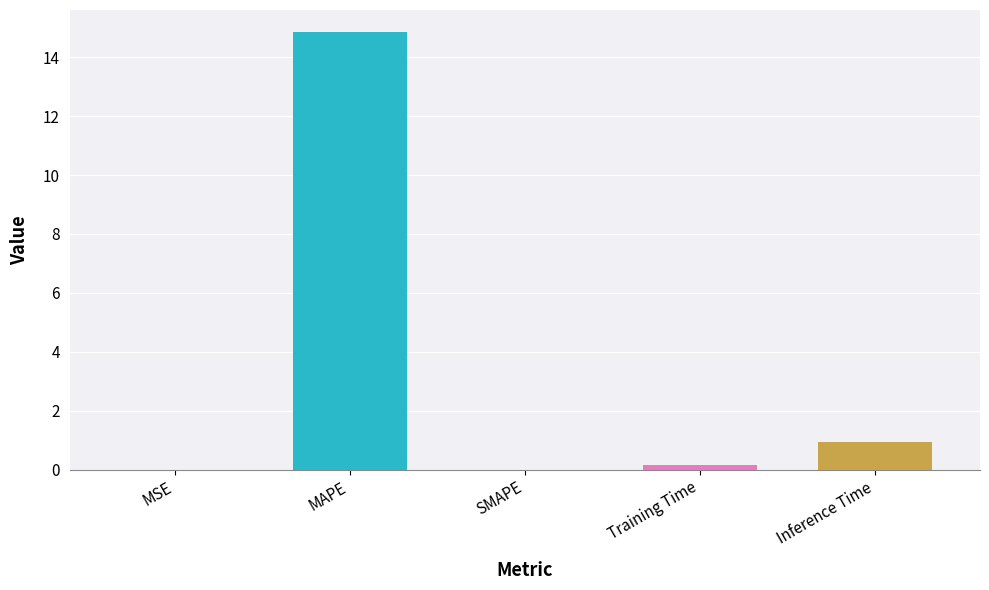

Between Training Time and SMAPE, which is larger?

Training Time